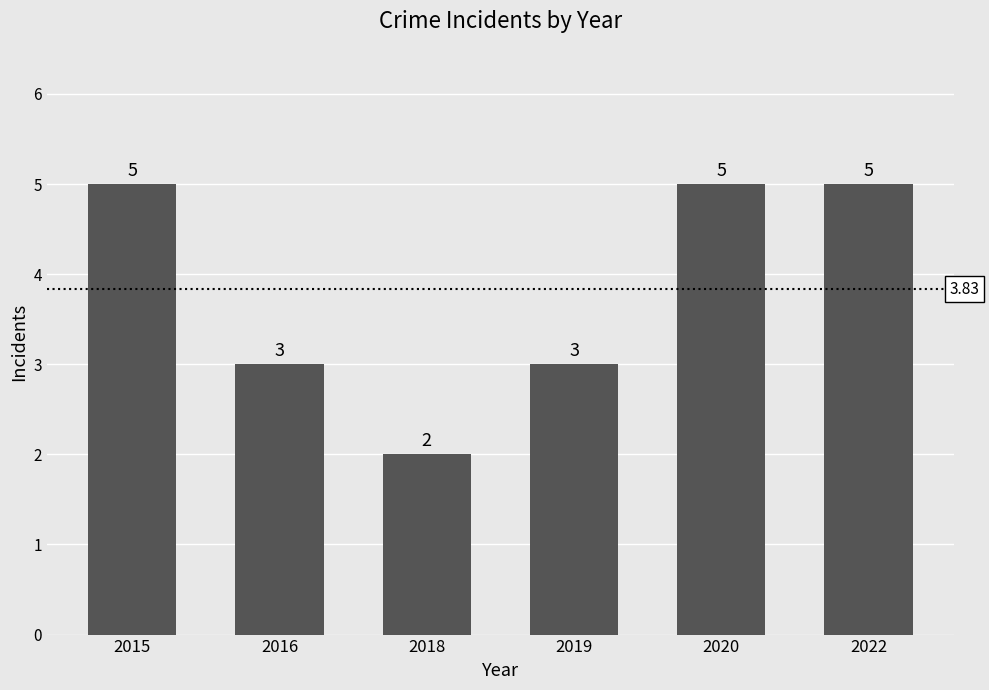

What is the value of the 2nd bar from the left?

3